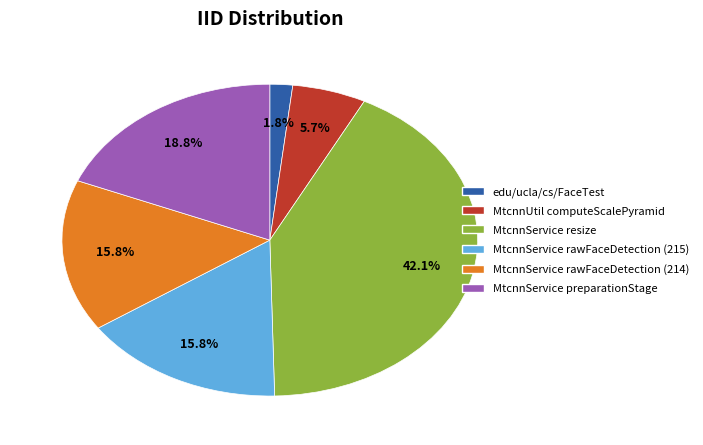

Which slice is the smallest?

edu/ucla/cs/FaceTest